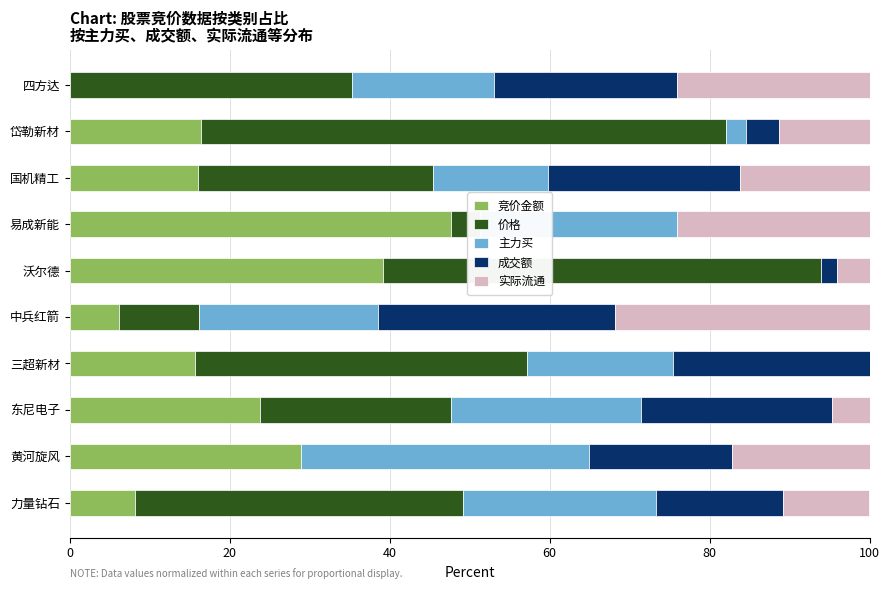

What is the highest value of the 竞价金额 series?

47.7